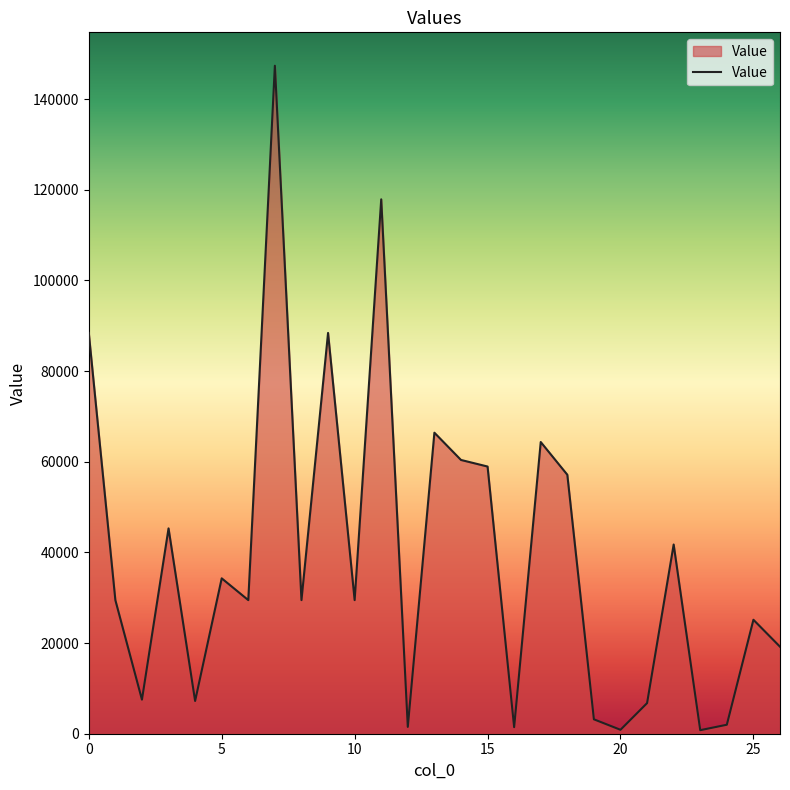

What is the difference between the maximum and minimum values?

146556.0